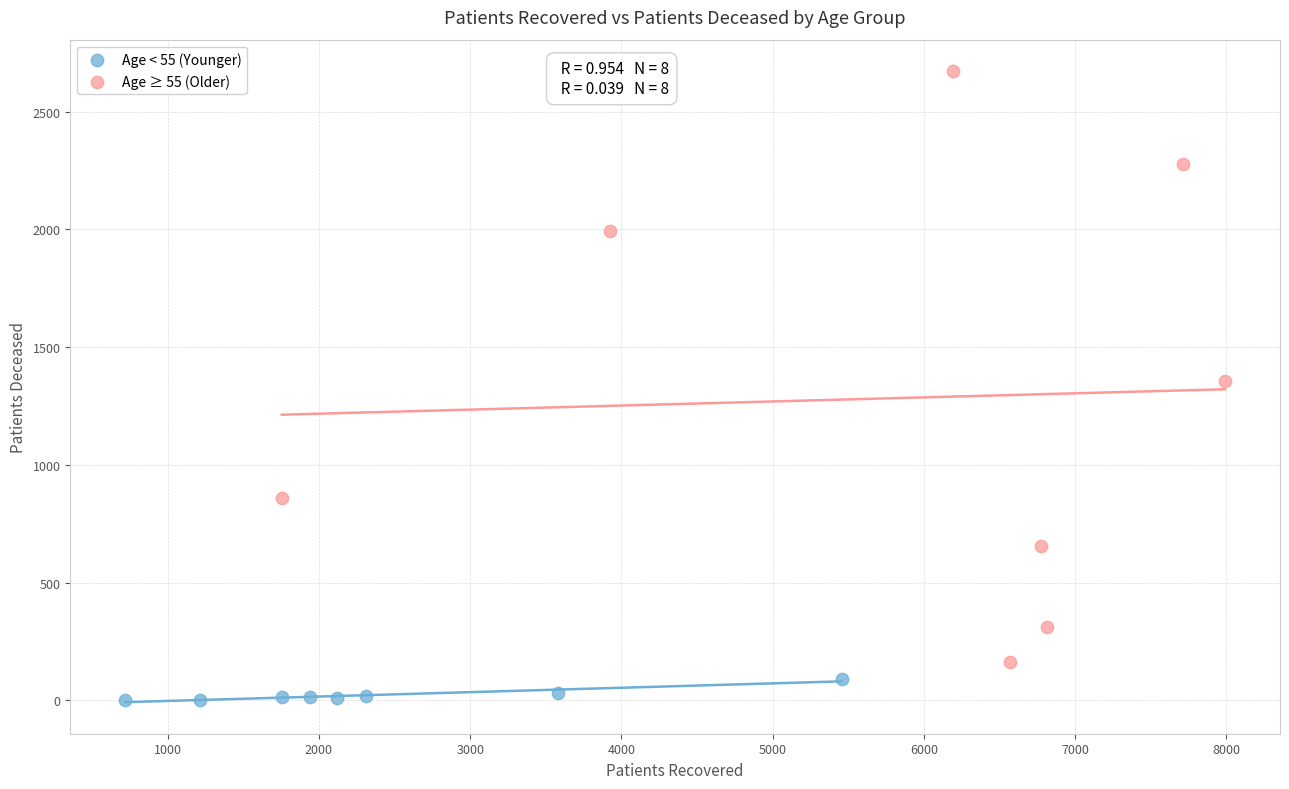

Which series contains the lowest Y value?

Age < 55 (Younger)